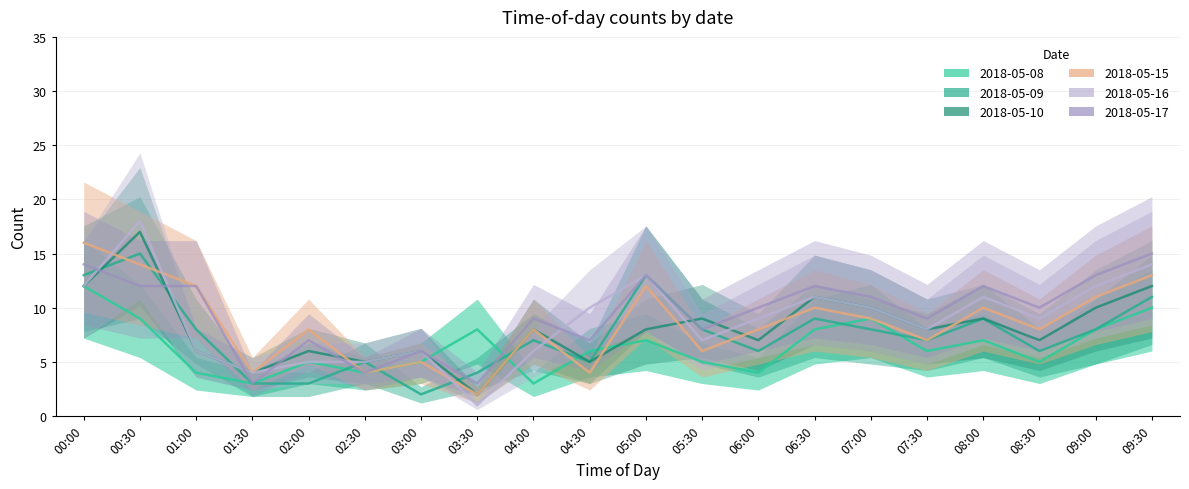

Reading right to left, extract all data points from this chart.

2018-05-08: 10	8	5	7	6	9	8	4	5	7	6	3	8	5	4	5	3	4	9	12
2018-05-09: 11	8	6	9	7	8	9	6	8	13	5	7	4	2	5	3	3	8	15	13
2018-05-10: 12	10	7	9	8	10	11	7	9	8	5	8	2	6	5	6	4	6	17	12
2018-05-15: 13	11	8	10	7	9	10	8	6	12	4	8	2	5	4	8	4	12	14	16
2018-05-16: 14	12	9	11	8	10	11	9	7	13	10	6	1	6	5	5	4	6	18	12
2018-05-17: 15	13	10	12	9	11	12	10	8	13	7	9	3	6	4	7	3	12	12	14